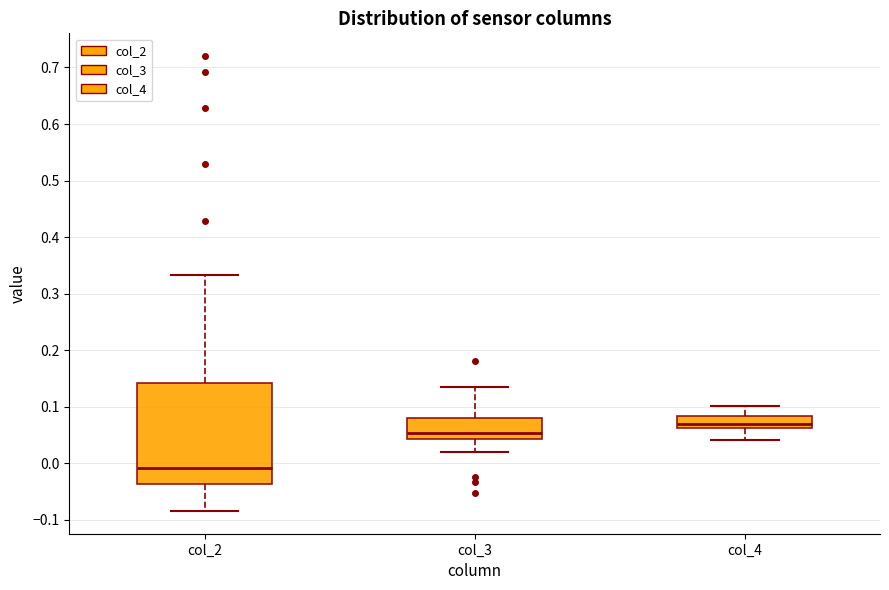

Where is the upper edge of the box for col_3 on the y-axis? The values are not printed on the chart, so give them approximately, as read against the axis.

0.08